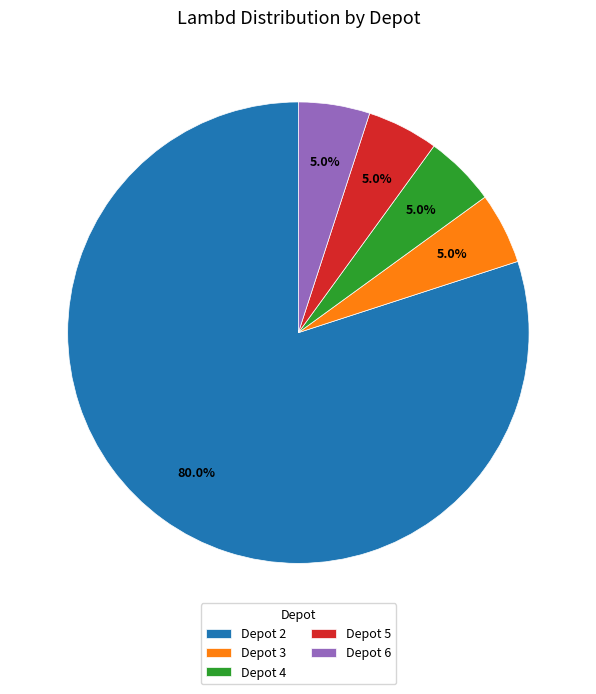

Which has a higher value, Depot 2 or Depot 4?

Depot 2